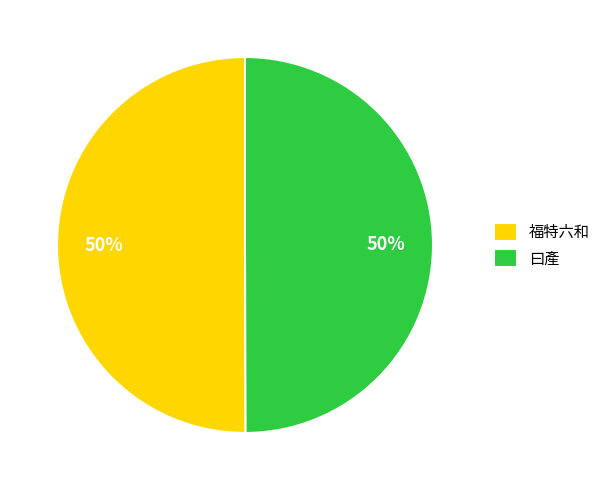

Is the sum of 福特六和 and 曰產 greater than half?

Yes